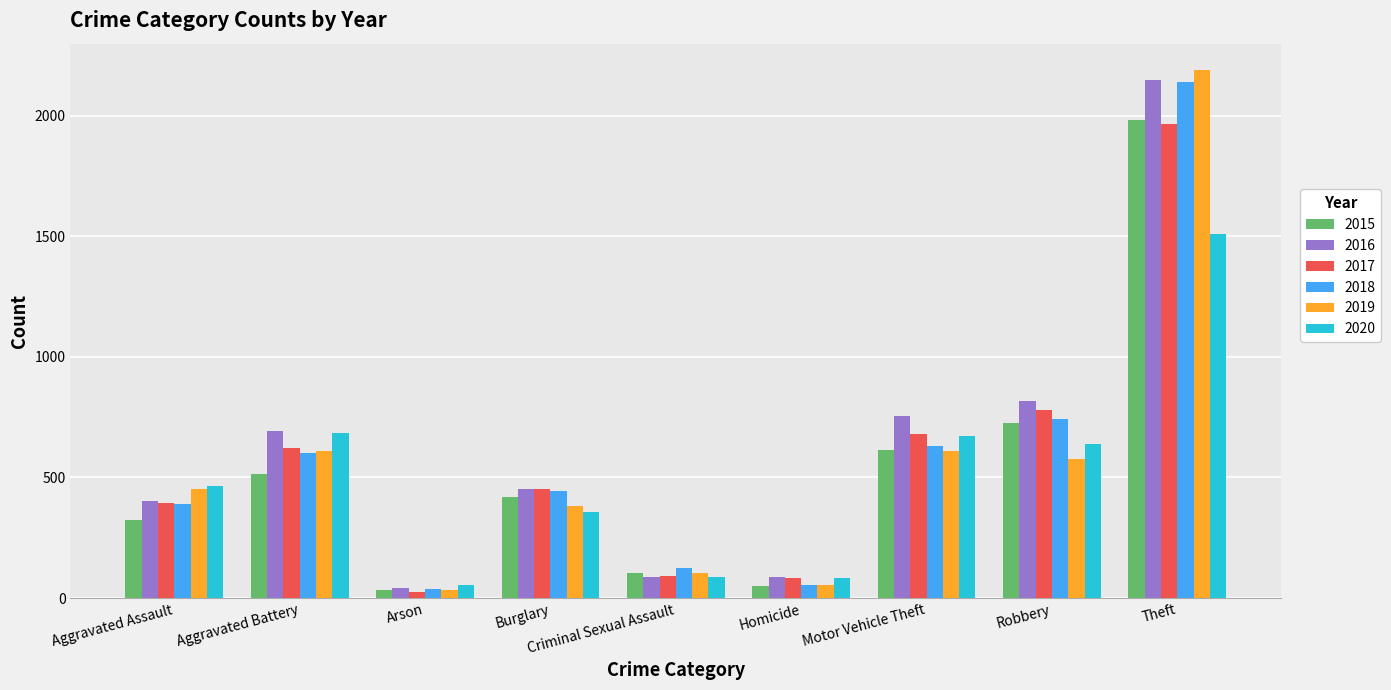

Which series has the largest total across all categories?

2016